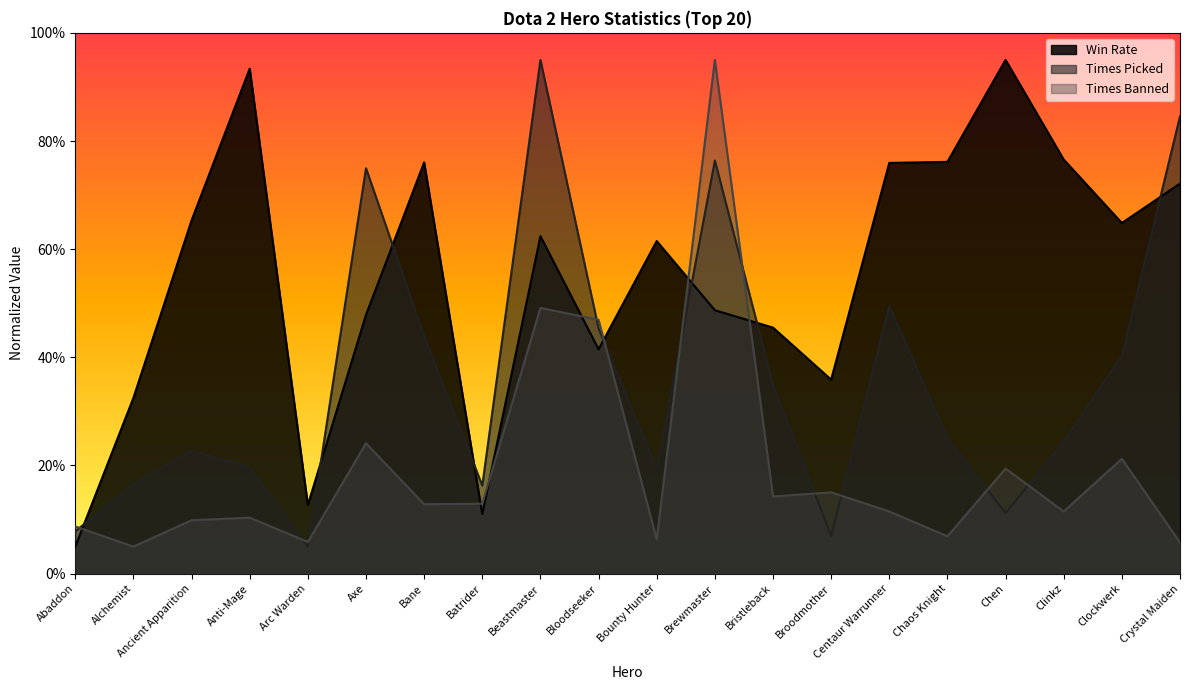

Is it true that Times Picked equals 10.5 at Abaddon?

False